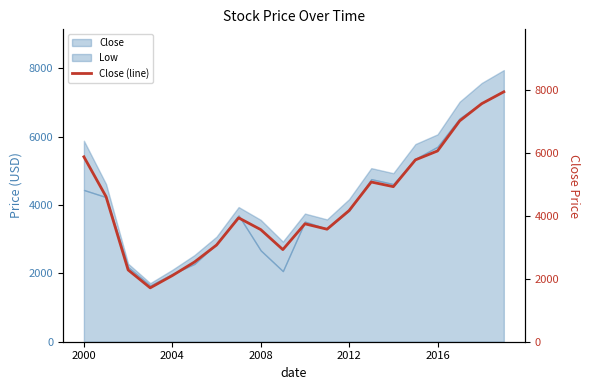

What is the maximum value for Low?

7340.8